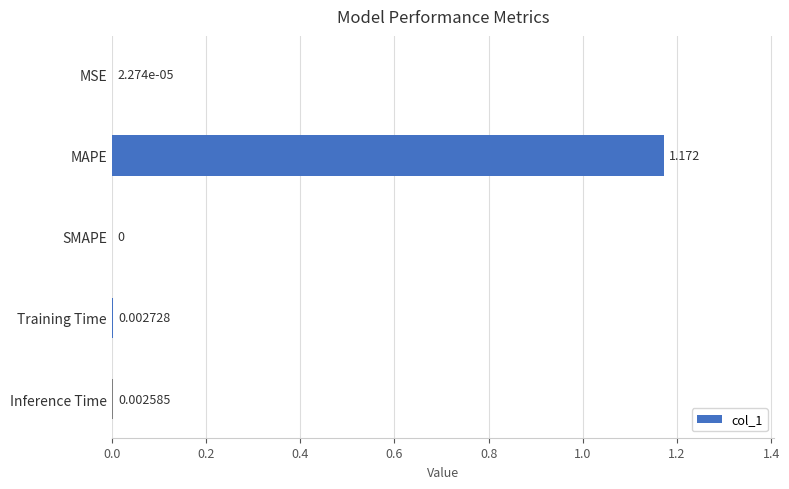

How many series are shown in this chart?

1